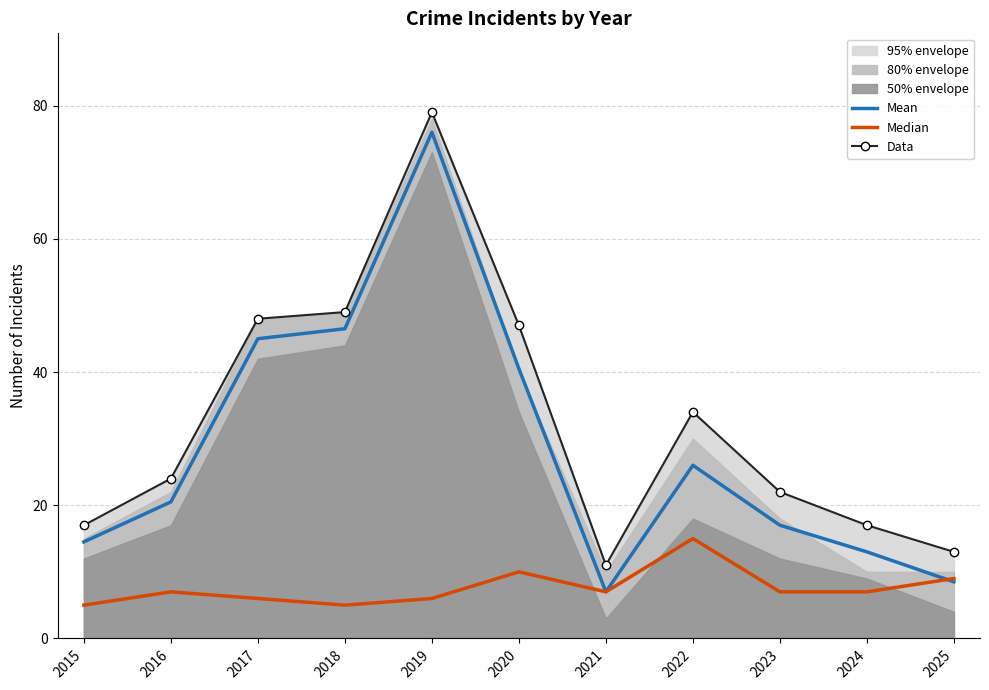

What is the value of the Mean point at the 9th from the left?

17.0